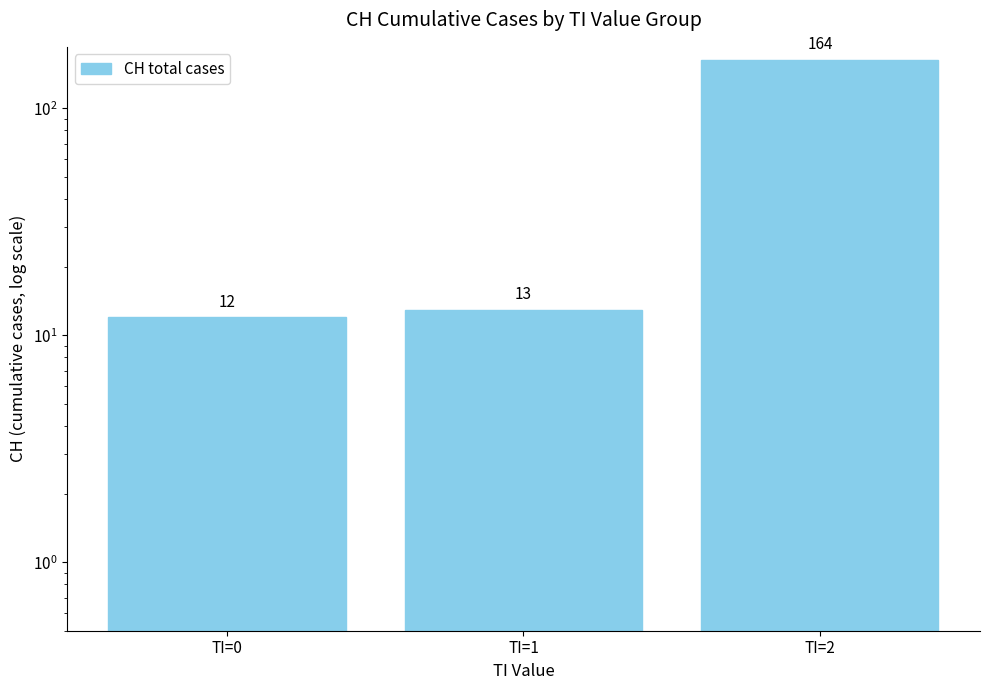

List the labels in order of value, smallest first.

TI=0, TI=1, TI=2